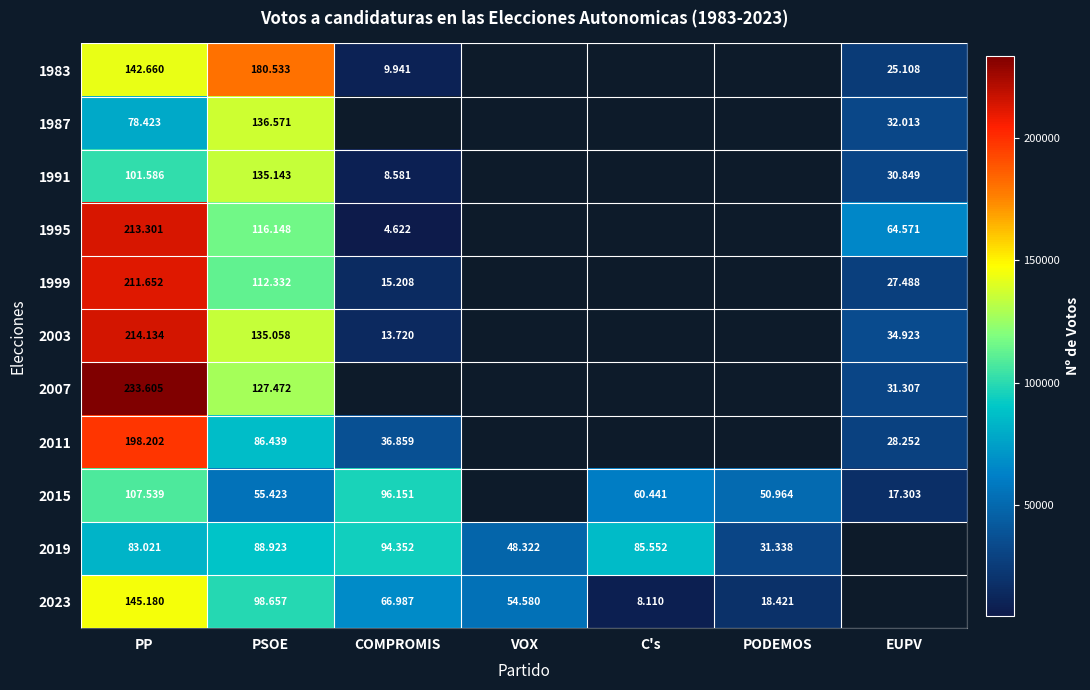

At how many categories does at least one series exceed 40012?

7